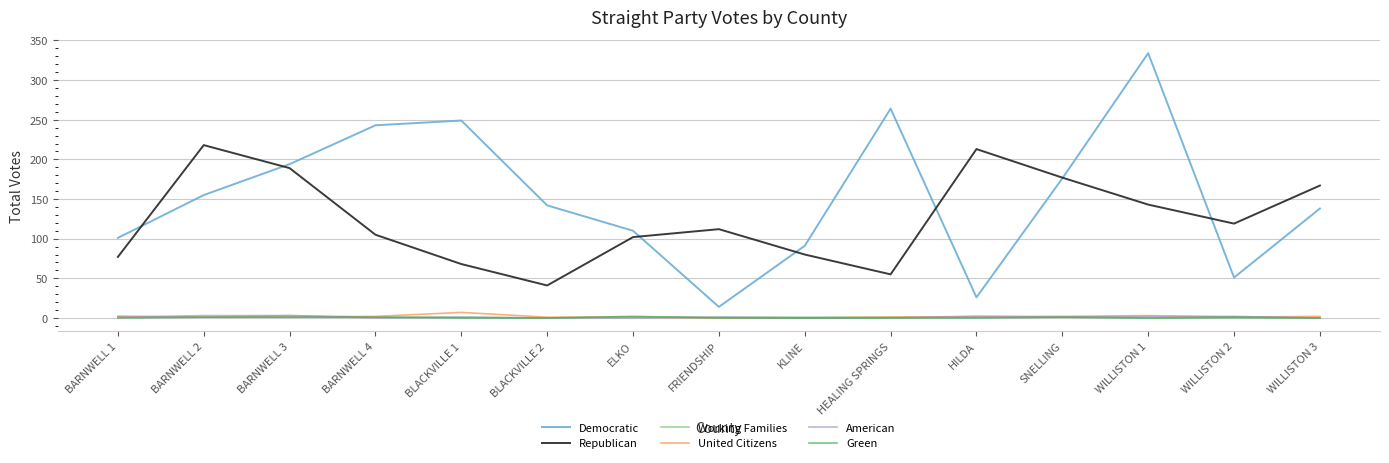

Is it true that Republican equals 19 at KLINE?

False